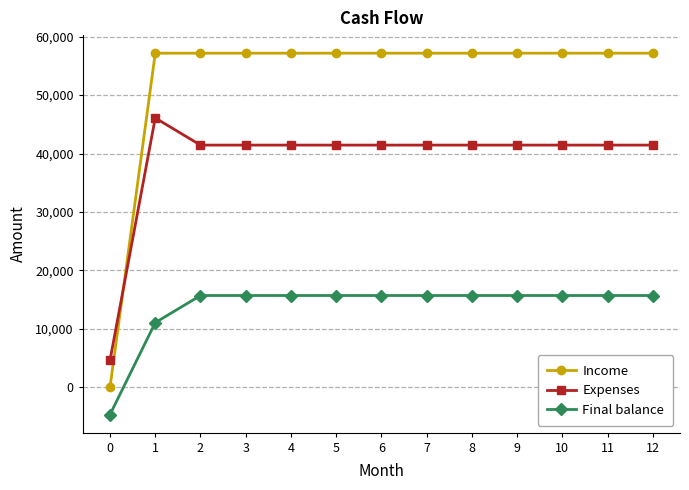

How many values in the Expenses series exceed 41438?

12